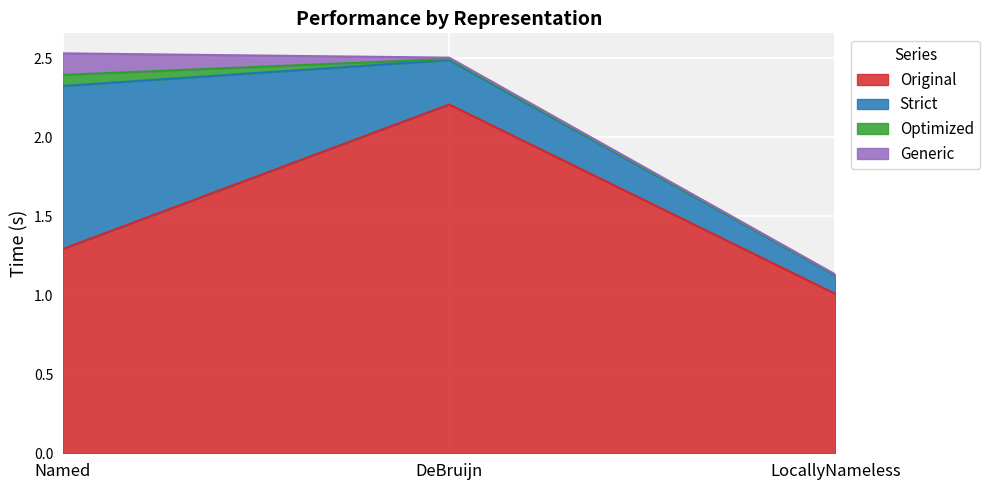

Reading left to right, transcribe all the data shown in this chart.

Original: 1.3	2.2	1.0
Strict: 1.0	0.3	0.1
Optimized: 0.1	0.0	0.0
Generic: 0.1	0.0	0.0